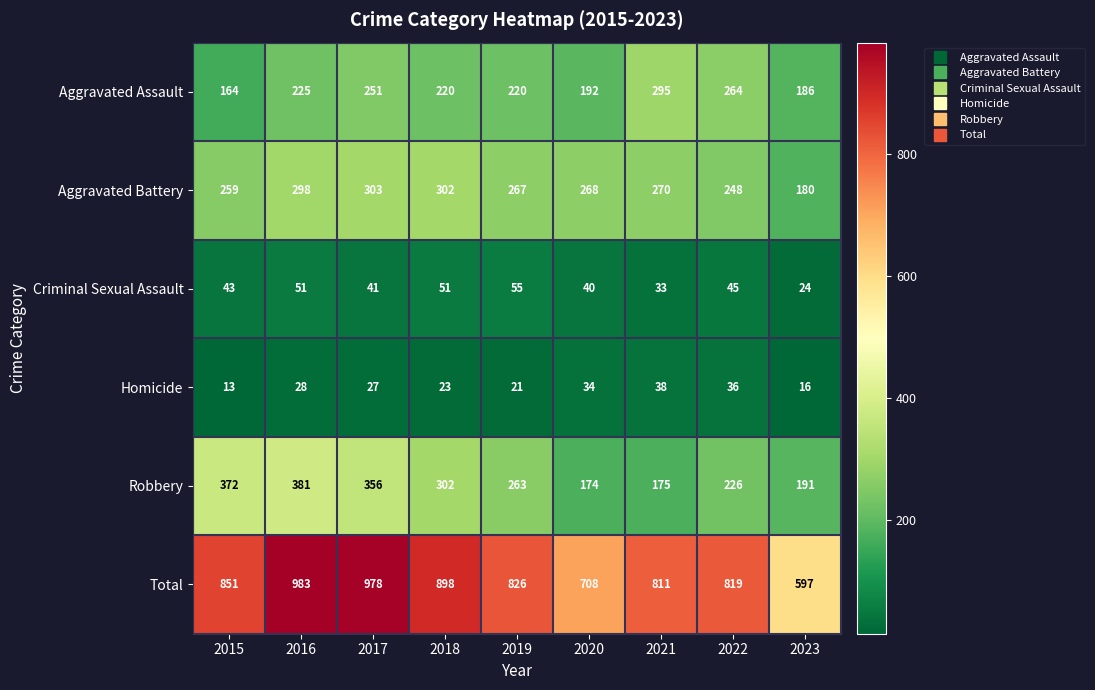

Count the number of data series in this chart.

6